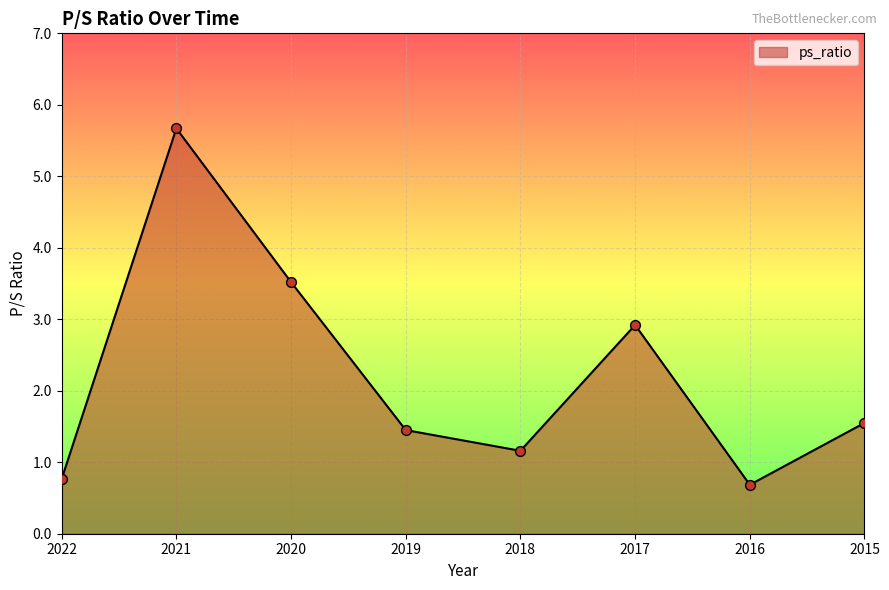

Between 2017 and 2015, which is larger?

2017